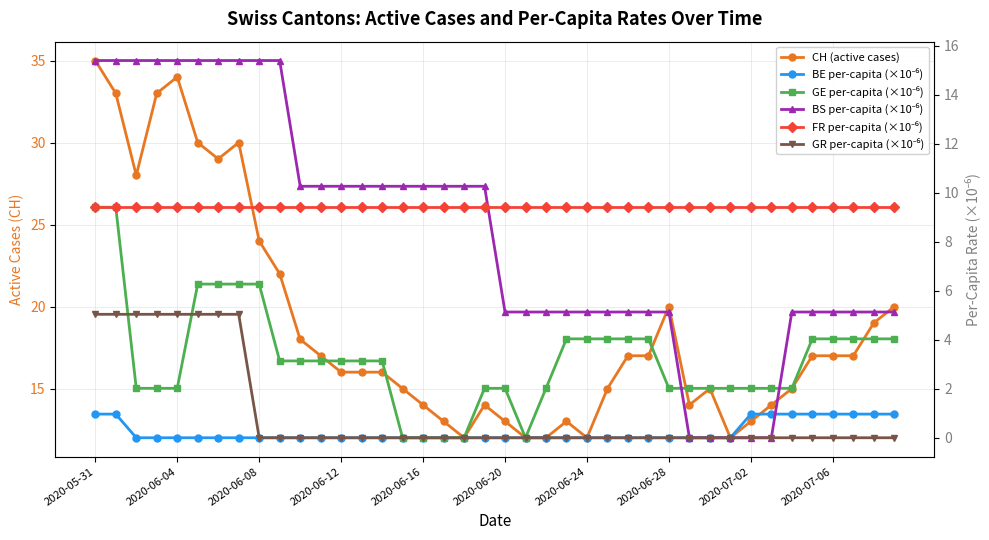

What is the greatest value displayed?

35.0